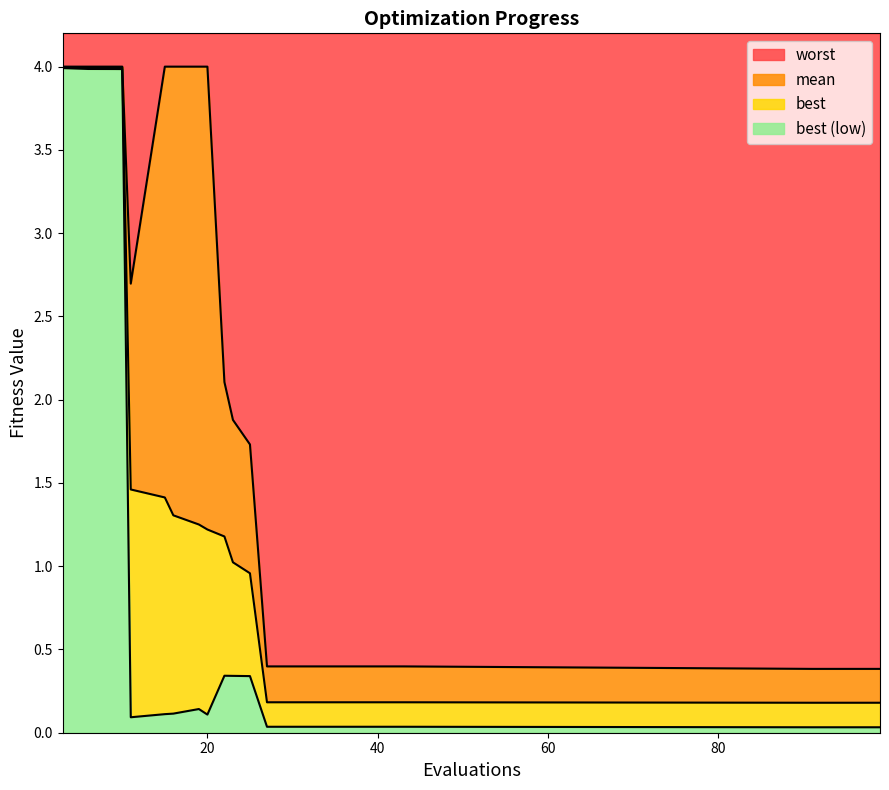

What is the lowest value of the worst series?

0.4